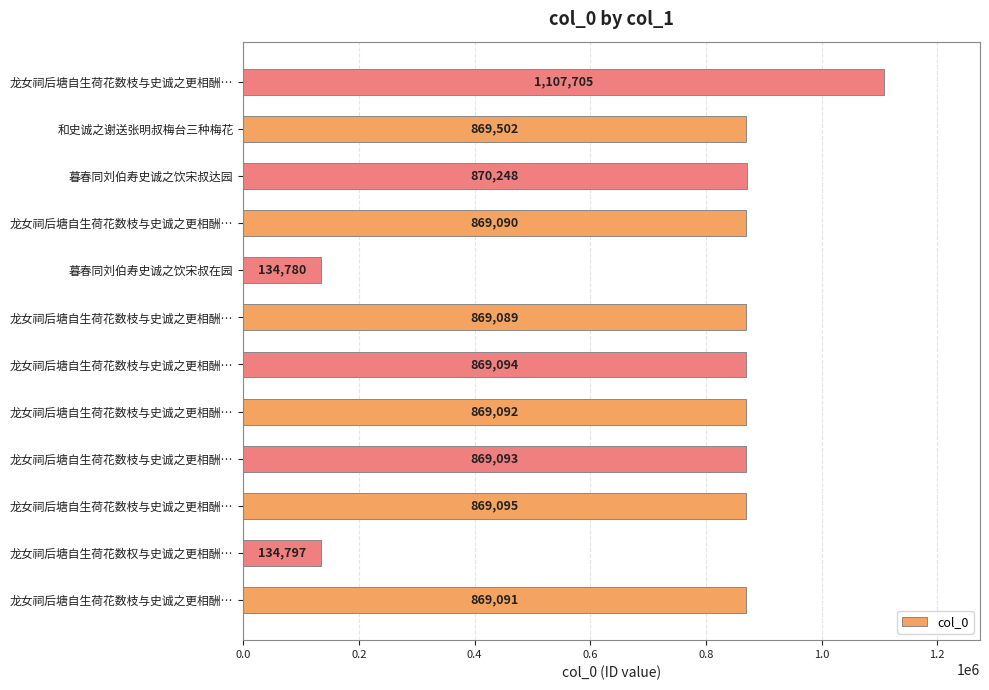

How many bars are there in total?

12